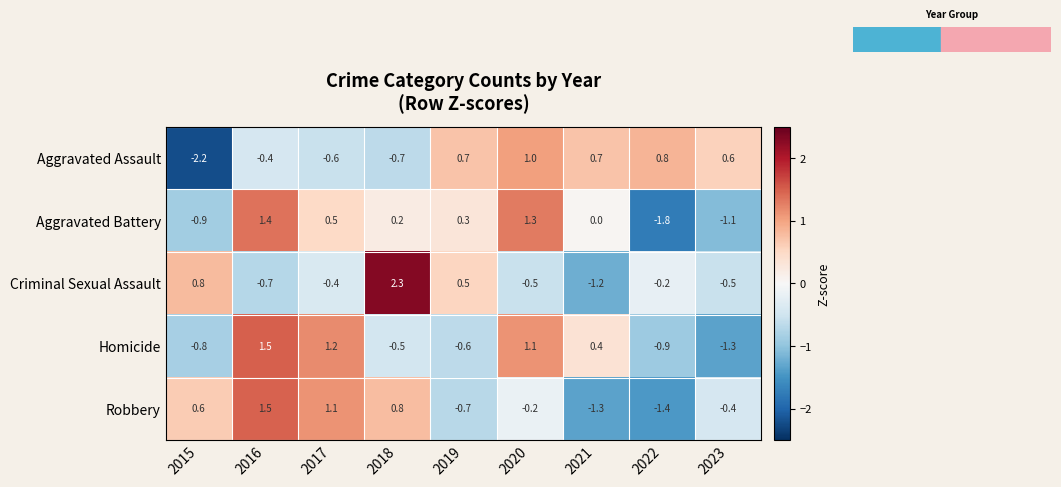

At which label does Criminal Sexual Assault first exceed 0?

2015